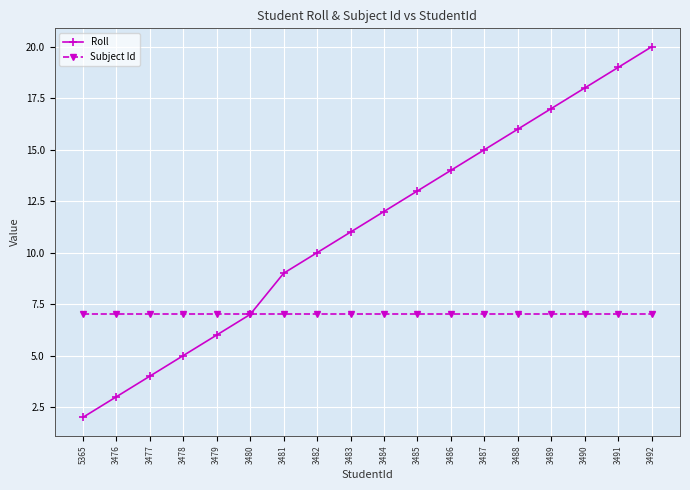

What is the difference between the maximum and minimum values in the Roll series?

18